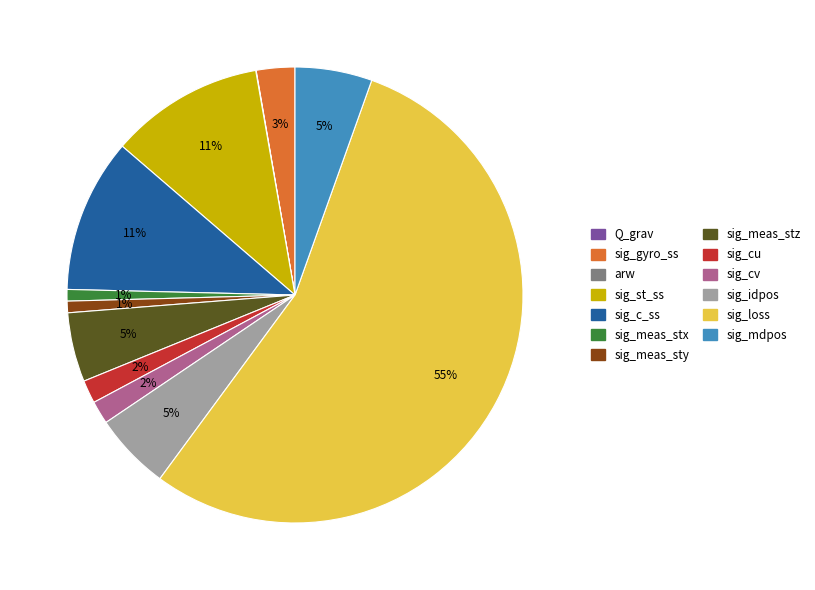

Which category accounts for the majority?

sig_loss